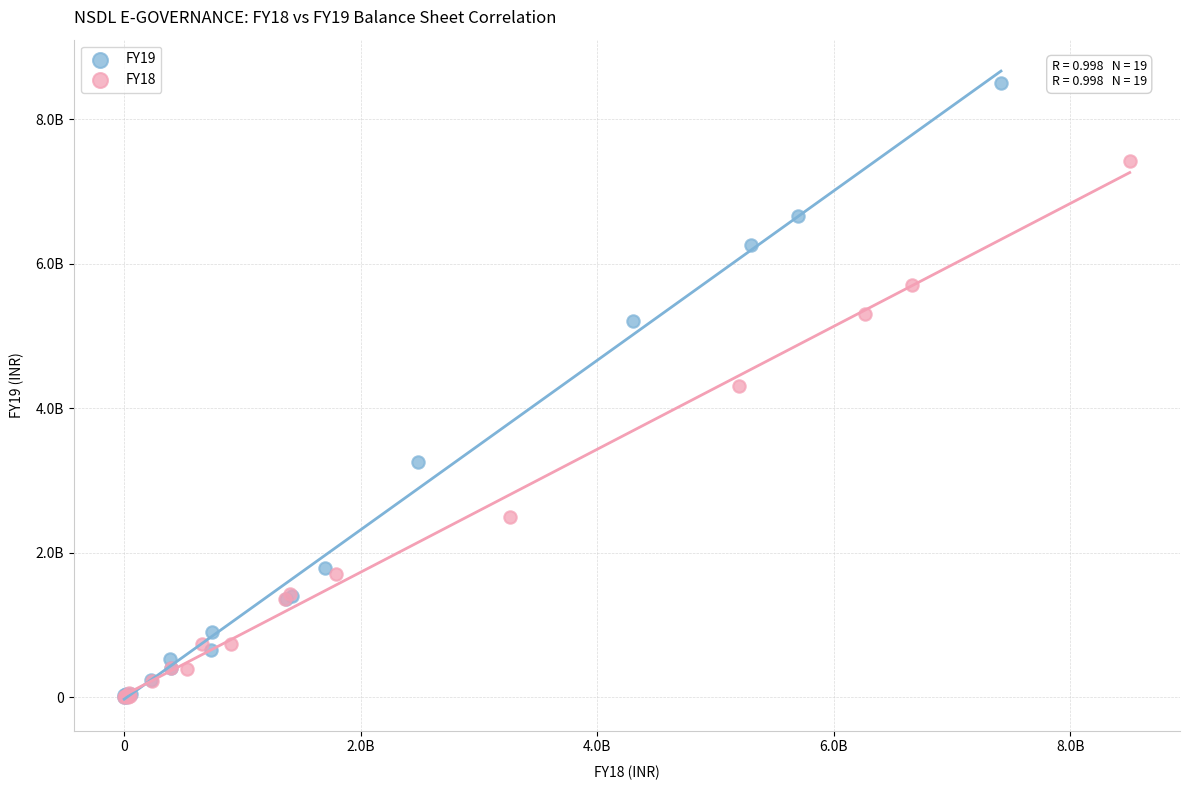

What are all the series names shown in the legend?

FY19, FY18